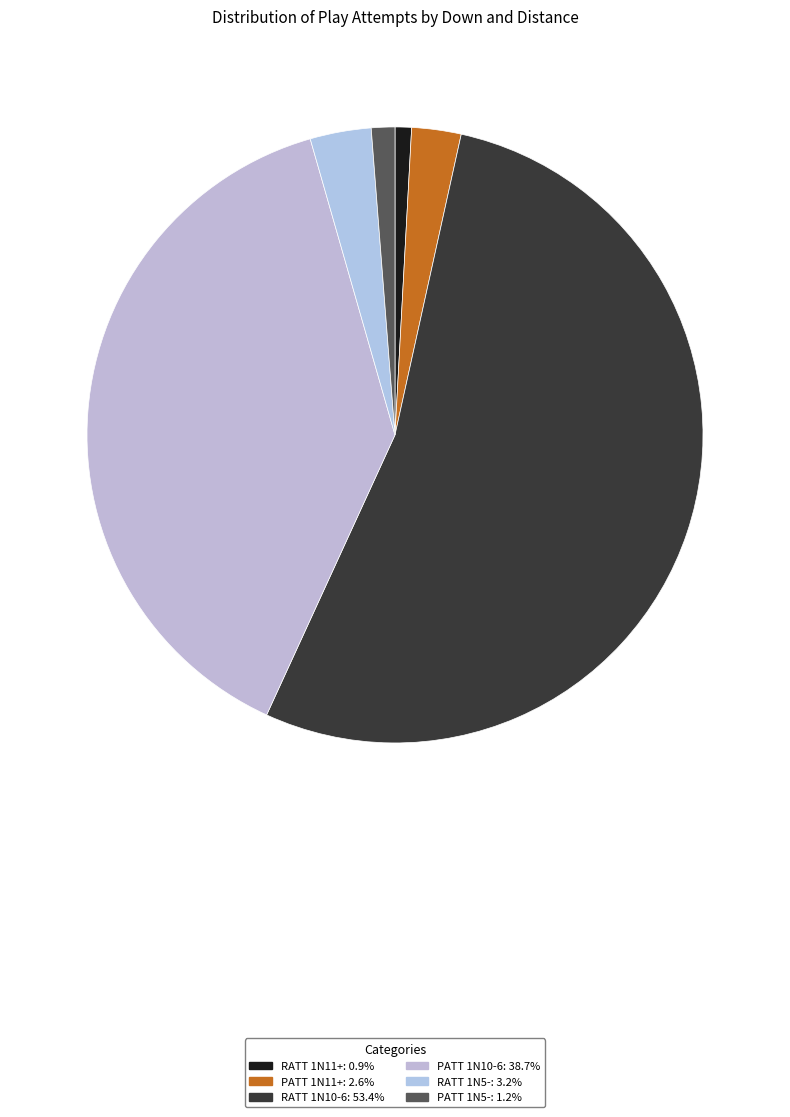

How many segments does this pie chart have?

6